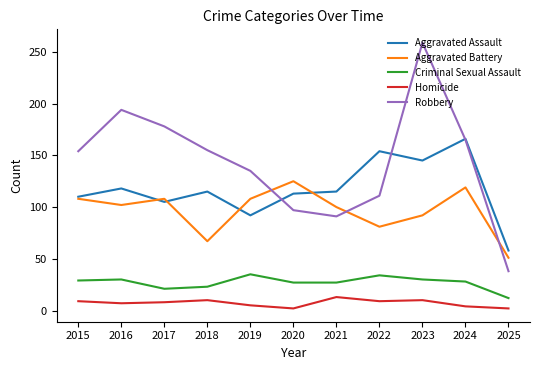

Read the Robbery value at 2022, to the nearest 10.

110